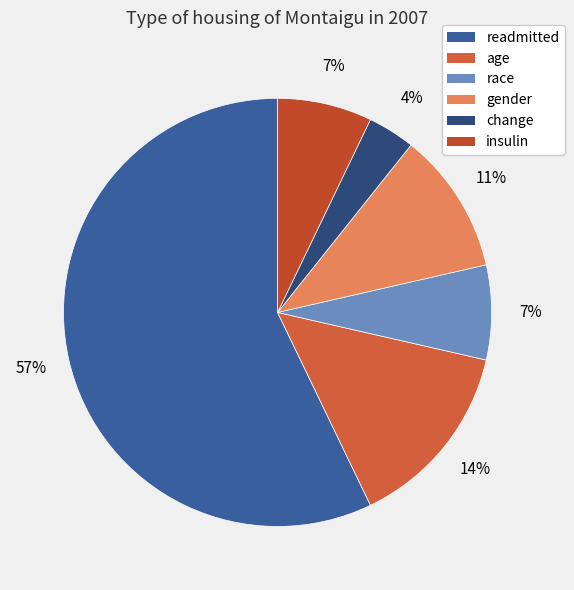

Count the number of slices in the pie.

6